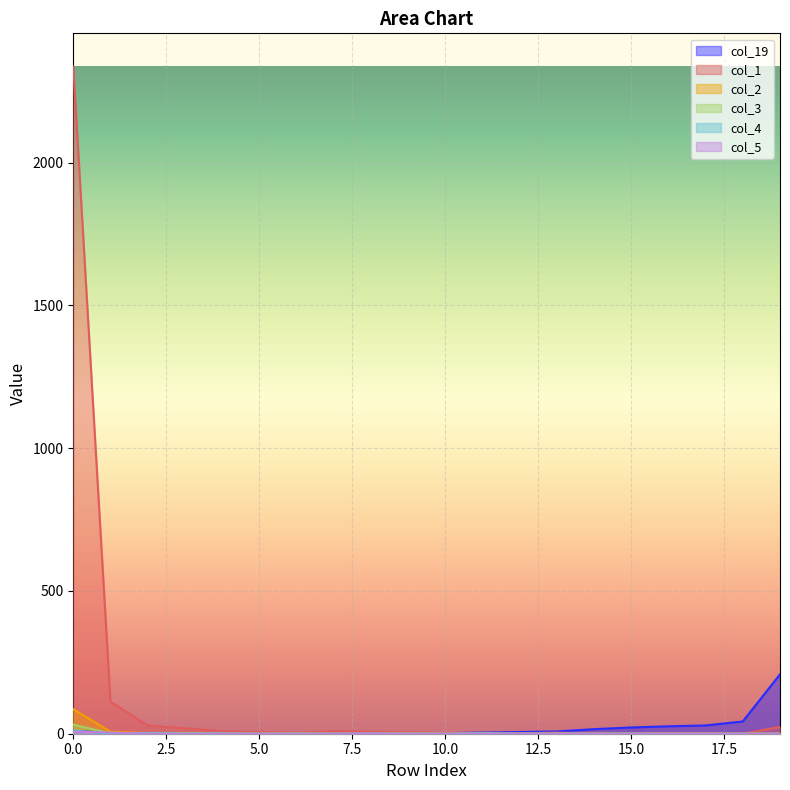

Which series has the largest range (max minus min)?

col_1